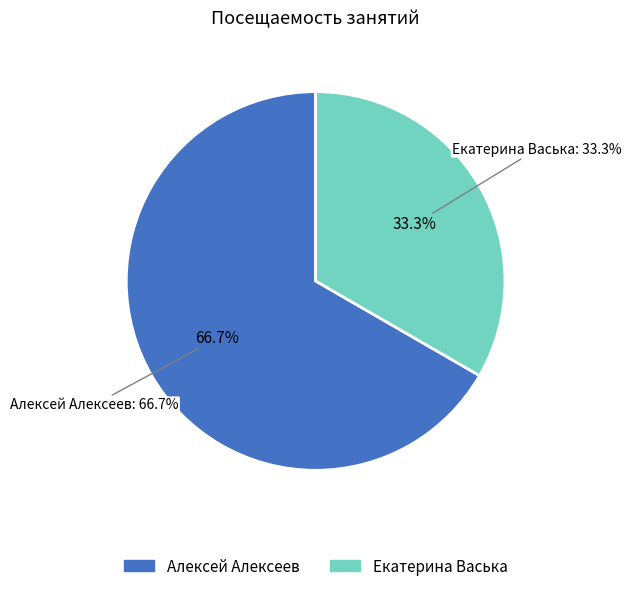

What is the change in value from Алексей Алексеев to Екатерина Васька?

-1